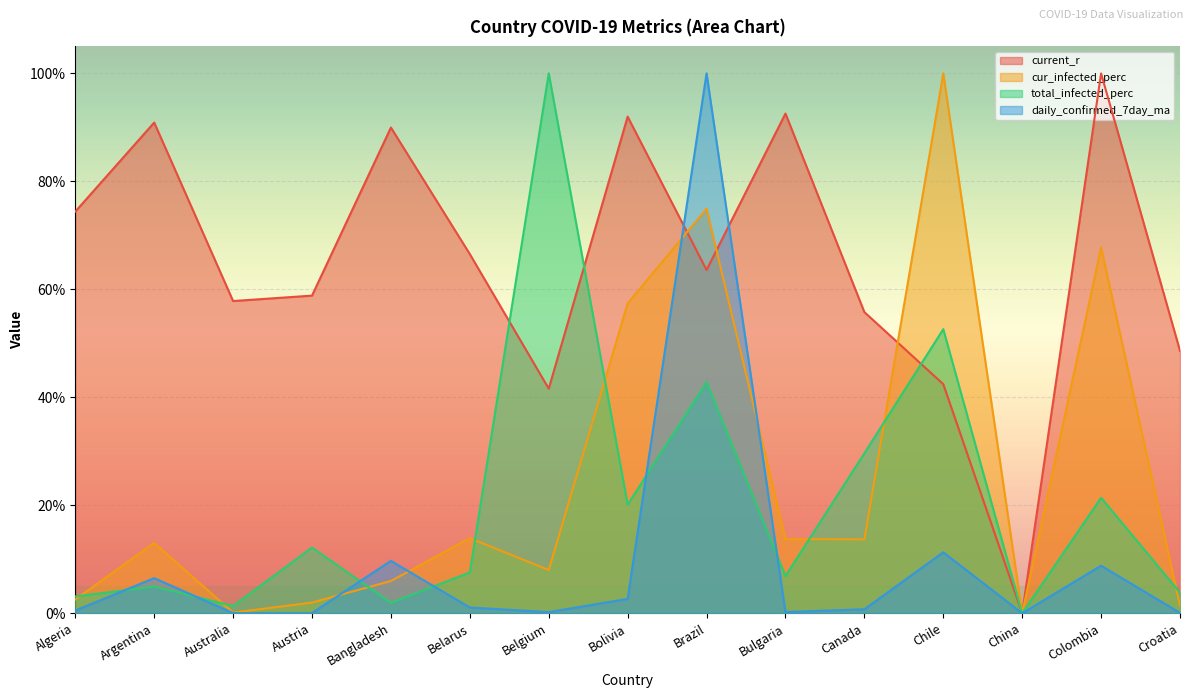

At which label does current_r reach its peak?

Colombia